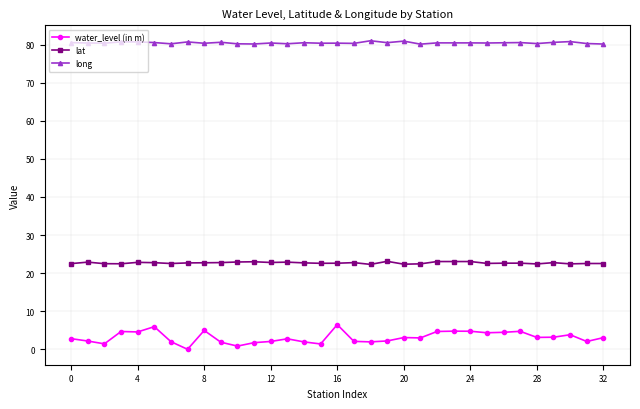

List the series in order of their overall mean, highest first.

long, lat, water_level (in m)